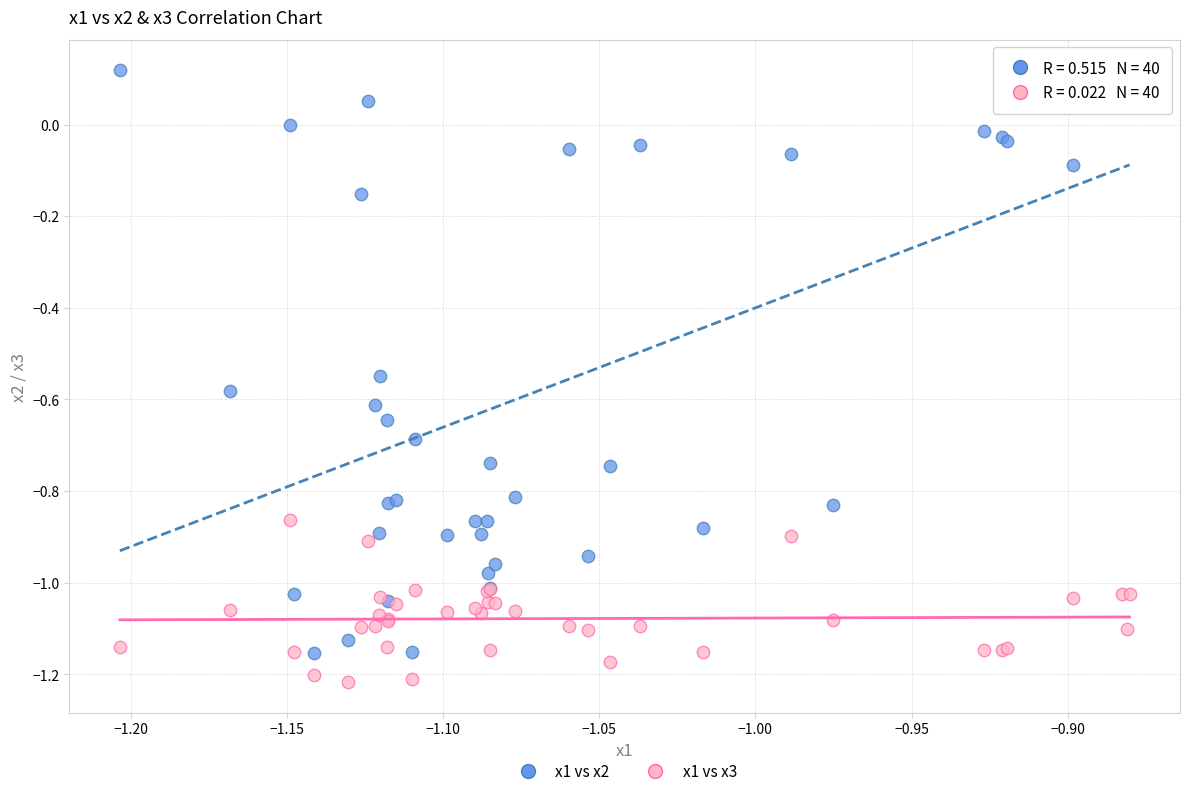

Which series contains the highest Y value?

x1 vs x2